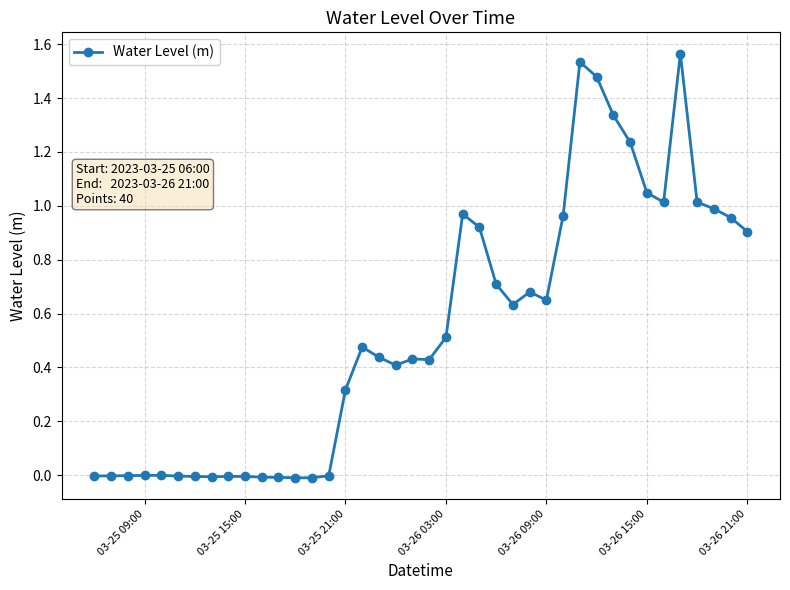

What is the sum of all values?

21.5